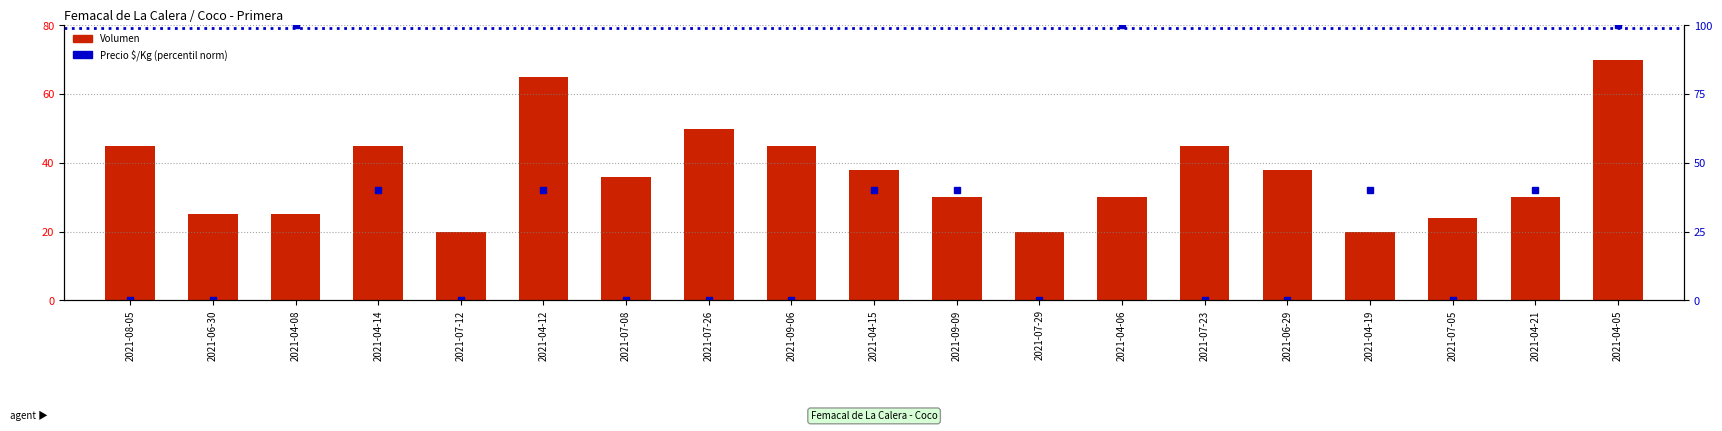

What is the difference between the maximum and second lowest values in the Precio $/Kg (norm %) series?

100